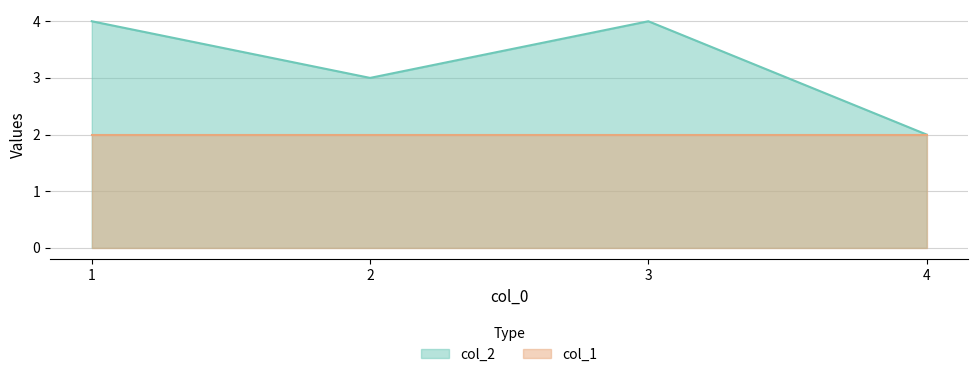

Reading left to right, list all the values displayed in this chart.

4	3	4	2